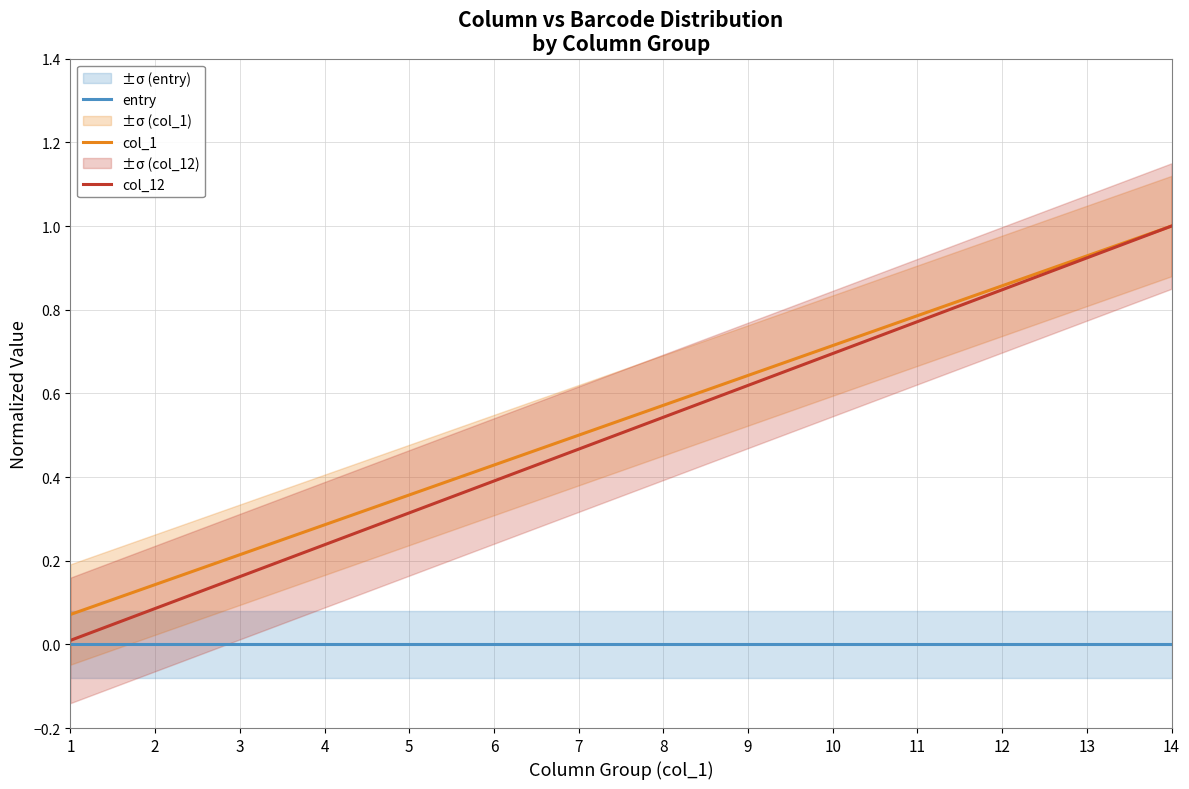

True or false: col_12 and entry cross at least once.

False